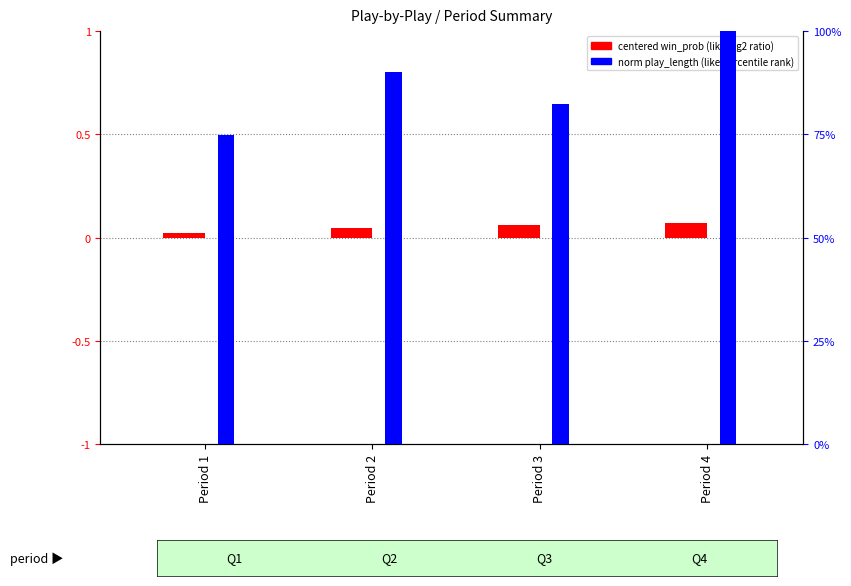

At which category is the sum across all series the highest?

Period 4